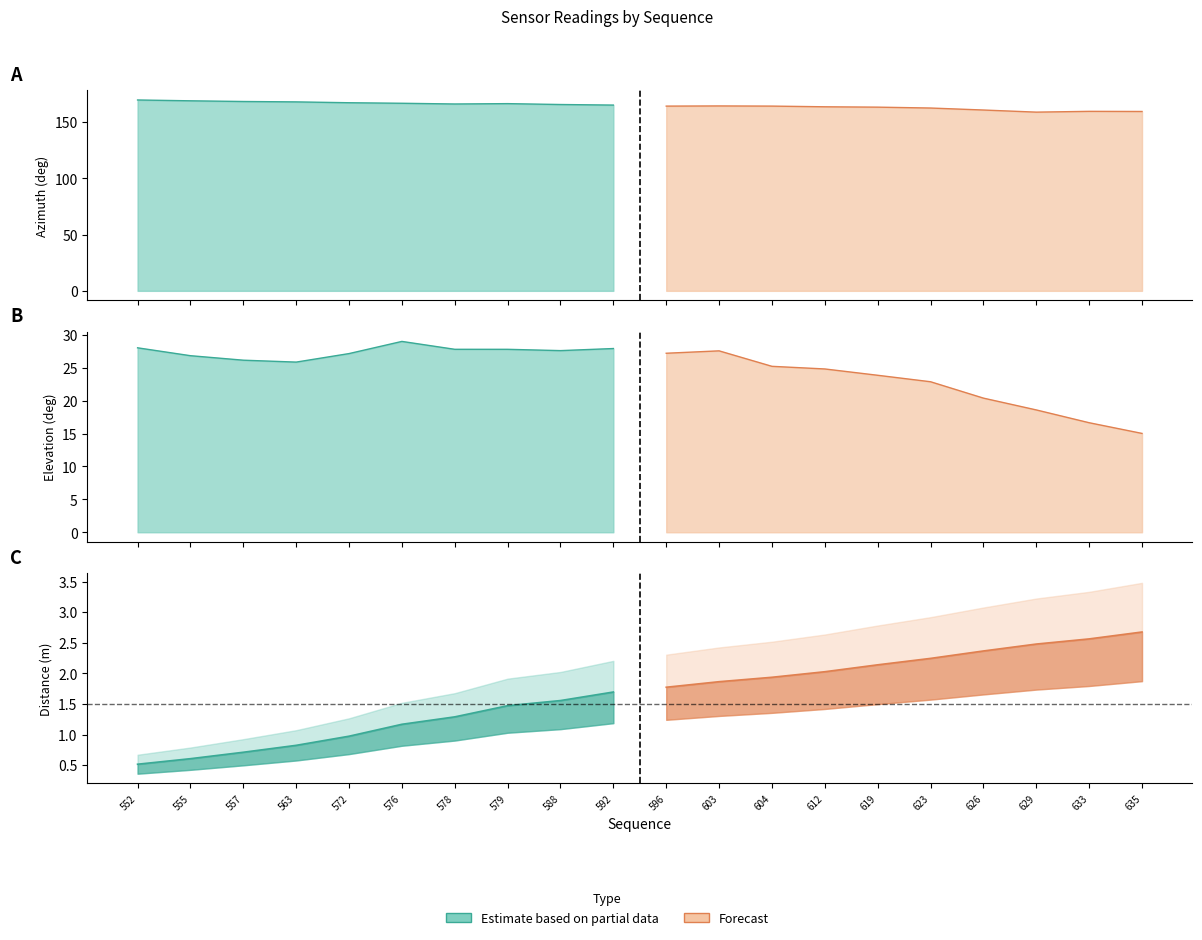

At which label does elevation reach its peak?

576